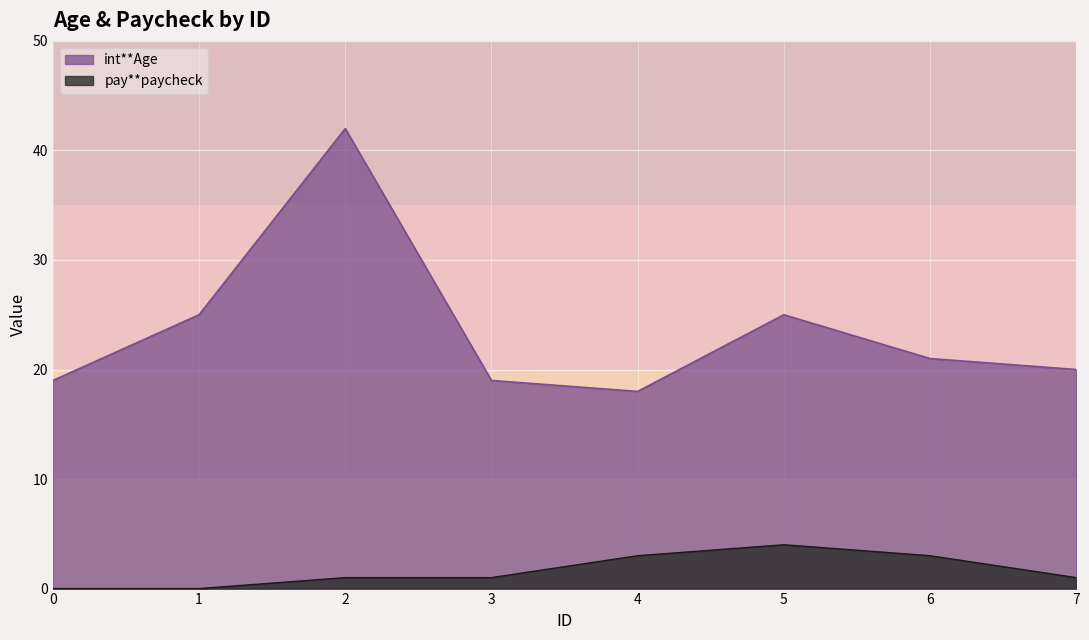

Reading left to right, extract all data points from this chart.

int**Age: 19	25	42	19	18	25	21	20
pay**paycheck: 0	0	1	1	3	4	3	1